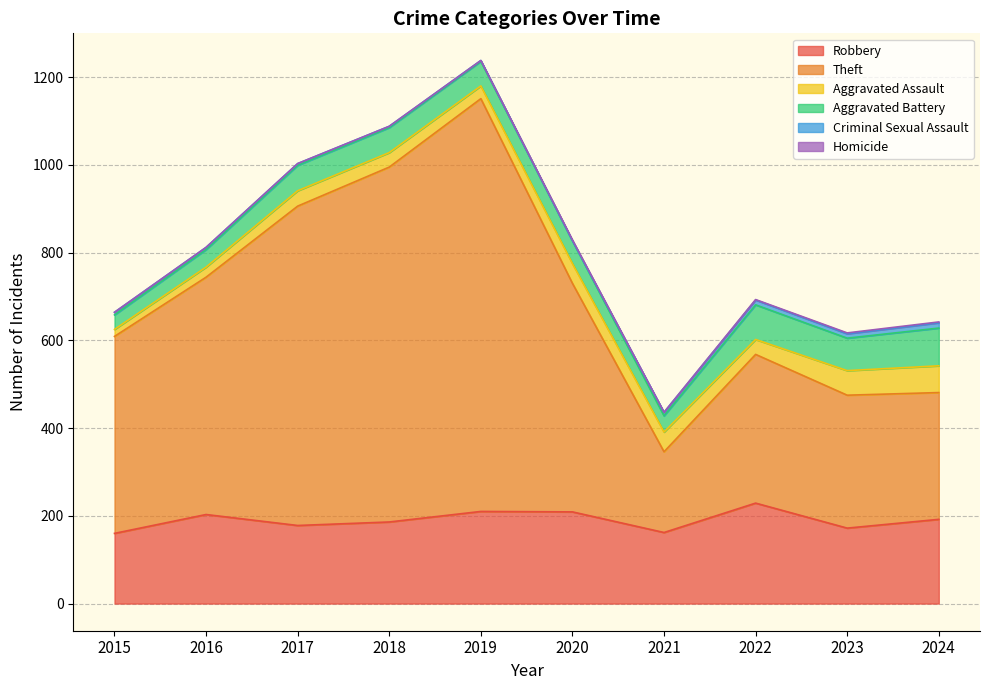

Reading left to right, what are all the values shown in this chart?

Robbery: 160	203	178	186	210	209	162	229	172	192
Theft: 449	541	728	809	941	521	184	339	303	289
Aggravated Assault: 16	23	35	33	29	45	45	34	56	61
Aggravated Battery: 33	40	58	57	56	52	37	79	74	86
Criminal Sexual Assault: 6	5	4	3	2	0	8	11	10	12
Homicide: 0	0	0	0	0	2	0	1	2	2